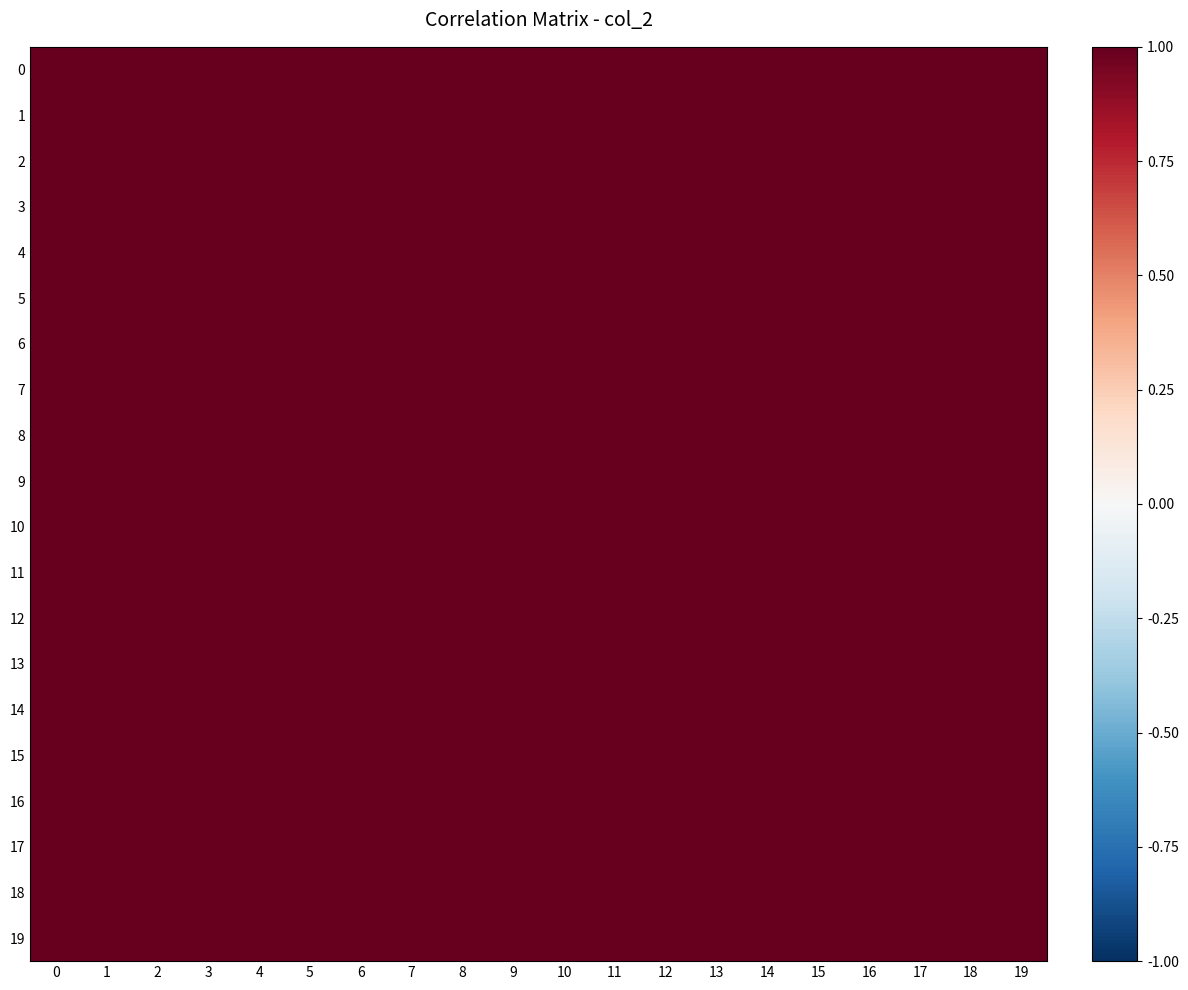

Reading left to right, list all the values displayed in this chart.

0: 0=1.0	1=1.0	2=1.0	3=1.0	4=1.0	5=1.0	6=1.0	7=1.0	8=1.0	9=1.0	10=1.0	11=1.0	12=1.0	13=1.0	14=1.0	15=1.0	16=1.0	17=1.0	18=1.0	19=1.0
1: 0=1.0	1=1.0	2=1.0	3=1.0	4=1.0	5=1.0	6=1.0	7=1.0	8=1.0	9=1.0	10=1.0	11=1.0	12=1.0	13=1.0	14=1.0	15=1.0	16=1.0	17=1.0	18=1.0	19=1.0
2: 0=1.0	1=1.0	2=1.0	3=1.0	4=1.0	5=1.0	6=1.0	7=1.0	8=1.0	9=1.0	10=1.0	11=1.0	12=1.0	13=1.0	14=1.0	15=1.0	16=1.0	17=1.0	18=1.0	19=1.0
3: 0=1.0	1=1.0	2=1.0	3=1.0	4=1.0	5=1.0	6=1.0	7=1.0	8=1.0	9=1.0	10=1.0	11=1.0	12=1.0	13=1.0	14=1.0	15=1.0	16=1.0	17=1.0	18=1.0	19=1.0
4: 0=1.0	1=1.0	2=1.0	3=1.0	4=1.0	5=1.0	6=1.0	7=1.0	8=1.0	9=1.0	10=1.0	11=1.0	12=1.0	13=1.0	14=1.0	15=1.0	16=1.0	17=1.0	18=1.0	19=1.0
5: 0=1.0	1=1.0	2=1.0	3=1.0	4=1.0	5=1.0	6=1.0	7=1.0	8=1.0	9=1.0	10=1.0	11=1.0	12=1.0	13=1.0	14=1.0	15=1.0	16=1.0	17=1.0	18=1.0	19=1.0
6: 0=1.0	1=1.0	2=1.0	3=1.0	4=1.0	5=1.0	6=1.0	7=1.0	8=1.0	9=1.0	10=1.0	11=1.0	12=1.0	13=1.0	14=1.0	15=1.0	16=1.0	17=1.0	18=1.0	19=1.0
7: 0=1.0	1=1.0	2=1.0	3=1.0	4=1.0	5=1.0	6=1.0	7=1.0	8=1.0	9=1.0	10=1.0	11=1.0	12=1.0	13=1.0	14=1.0	15=1.0	16=1.0	17=1.0	18=1.0	19=1.0
8: 0=1.0	1=1.0	2=1.0	3=1.0	4=1.0	5=1.0	6=1.0	7=1.0	8=1.0	9=1.0	10=1.0	11=1.0	12=1.0	13=1.0	14=1.0	15=1.0	16=1.0	17=1.0	18=1.0	19=1.0
9: 0=1.0	1=1.0	2=1.0	3=1.0	4=1.0	5=1.0	6=1.0	7=1.0	8=1.0	9=1.0	10=1.0	11=1.0	12=1.0	13=1.0	14=1.0	15=1.0	16=1.0	17=1.0	18=1.0	19=1.0
10: 0=1.0	1=1.0	2=1.0	3=1.0	4=1.0	5=1.0	6=1.0	7=1.0	8=1.0	9=1.0	10=1.0	11=1.0	12=1.0	13=1.0	14=1.0	15=1.0	16=1.0	17=1.0	18=1.0	19=1.0
11: 0=1.0	1=1.0	2=1.0	3=1.0	4=1.0	5=1.0	6=1.0	7=1.0	8=1.0	9=1.0	10=1.0	11=1.0	12=1.0	13=1.0	14=1.0	15=1.0	16=1.0	17=1.0	18=1.0	19=1.0
12: 0=1.0	1=1.0	2=1.0	3=1.0	4=1.0	5=1.0	6=1.0	7=1.0	8=1.0	9=1.0	10=1.0	11=1.0	12=1.0	13=1.0	14=1.0	15=1.0	16=1.0	17=1.0	18=1.0	19=1.0
13: 0=1.0	1=1.0	2=1.0	3=1.0	4=1.0	5=1.0	6=1.0	7=1.0	8=1.0	9=1.0	10=1.0	11=1.0	12=1.0	13=1.0	14=1.0	15=1.0	16=1.0	17=1.0	18=1.0	19=1.0
14: 0=1.0	1=1.0	2=1.0	3=1.0	4=1.0	5=1.0	6=1.0	7=1.0	8=1.0	9=1.0	10=1.0	11=1.0	12=1.0	13=1.0	14=1.0	15=1.0	16=1.0	17=1.0	18=1.0	19=1.0
15: 0=1.0	1=1.0	2=1.0	3=1.0	4=1.0	5=1.0	6=1.0	7=1.0	8=1.0	9=1.0	10=1.0	11=1.0	12=1.0	13=1.0	14=1.0	15=1.0	16=1.0	17=1.0	18=1.0	19=1.0
16: 0=1.0	1=1.0	2=1.0	3=1.0	4=1.0	5=1.0	6=1.0	7=1.0	8=1.0	9=1.0	10=1.0	11=1.0	12=1.0	13=1.0	14=1.0	15=1.0	16=1.0	17=1.0	18=1.0	19=1.0
17: 0=1.0	1=1.0	2=1.0	3=1.0	4=1.0	5=1.0	6=1.0	7=1.0	8=1.0	9=1.0	10=1.0	11=1.0	12=1.0	13=1.0	14=1.0	15=1.0	16=1.0	17=1.0	18=1.0	19=1.0
18: 0=1.0	1=1.0	2=1.0	3=1.0	4=1.0	5=1.0	6=1.0	7=1.0	8=1.0	9=1.0	10=1.0	11=1.0	12=1.0	13=1.0	14=1.0	15=1.0	16=1.0	17=1.0	18=1.0	19=1.0
19: 0=1.0	1=1.0	2=1.0	3=1.0	4=1.0	5=1.0	6=1.0	7=1.0	8=1.0	9=1.0	10=1.0	11=1.0	12=1.0	13=1.0	14=1.0	15=1.0	16=1.0	17=1.0	18=1.0	19=1.0